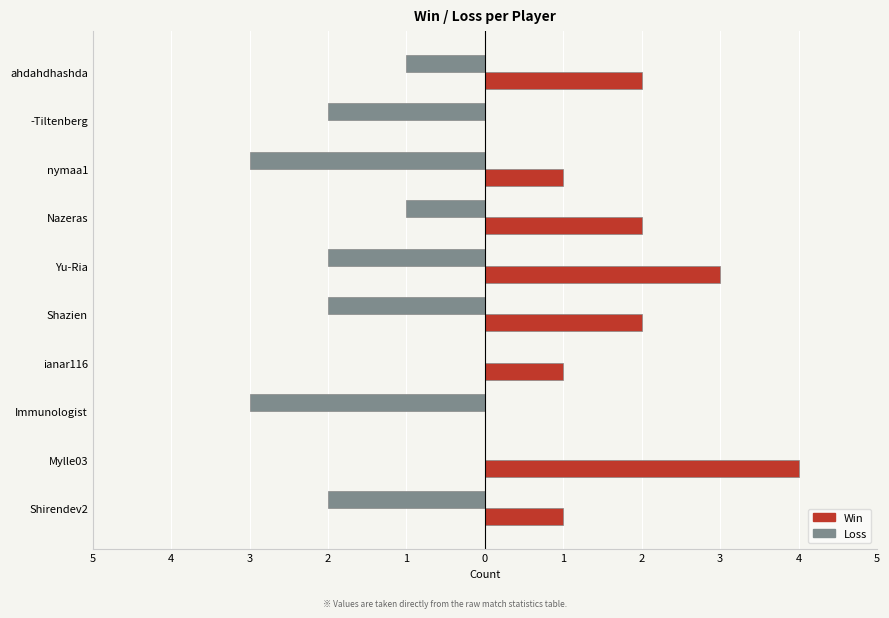

What is the sum of all Win values?

16